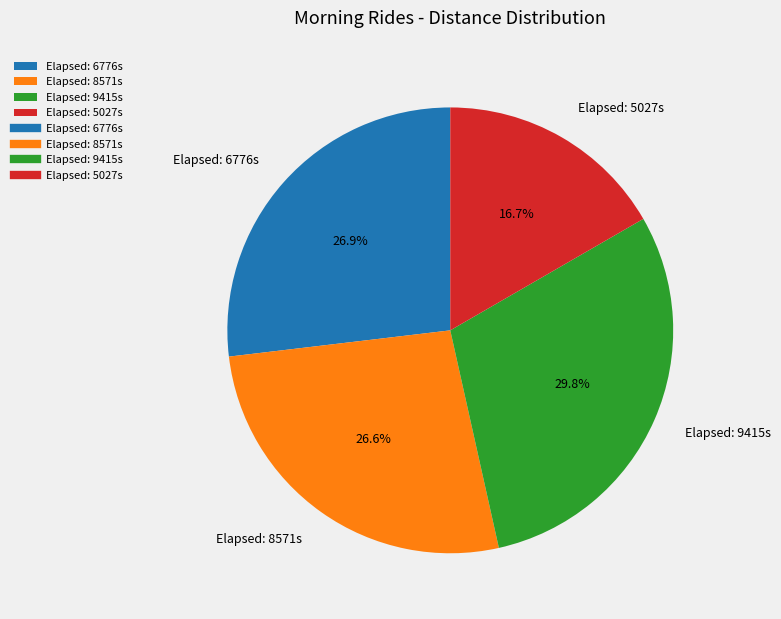

Which category has the biggest portion of the pie?

Elapsed: 9415s